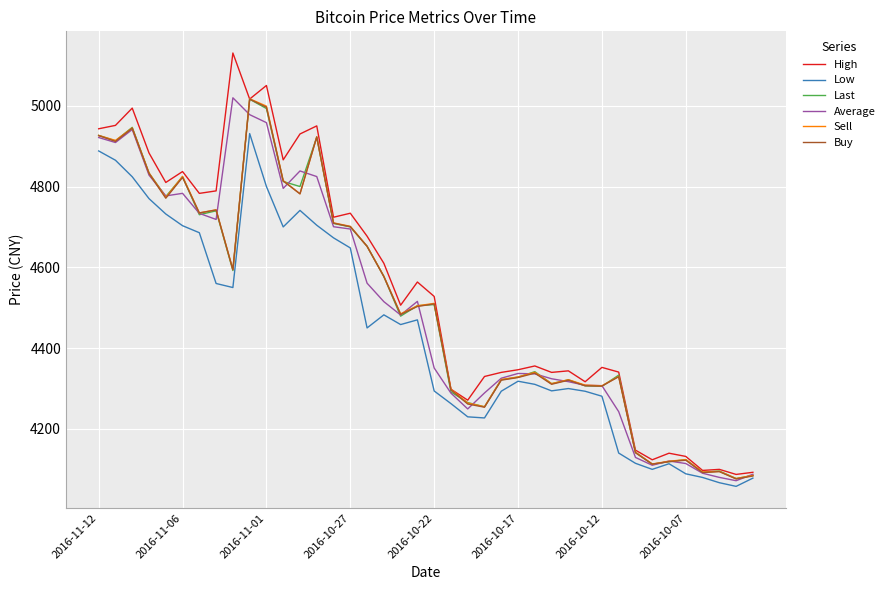

Which series has the widest spread of values?

High